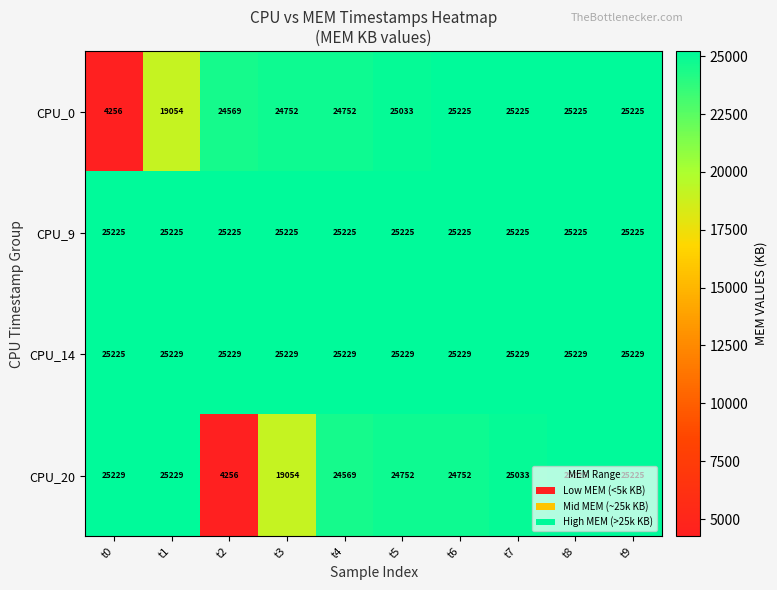

Which series has the widest spread of values?

CPU_20